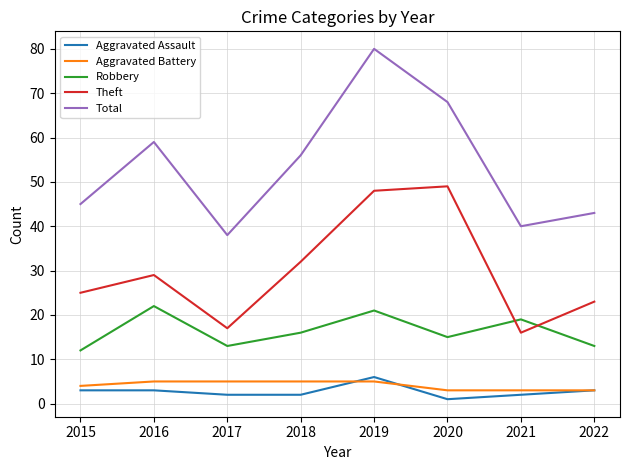

Between 2016 and 2018, which series saw the biggest shift?

Robbery